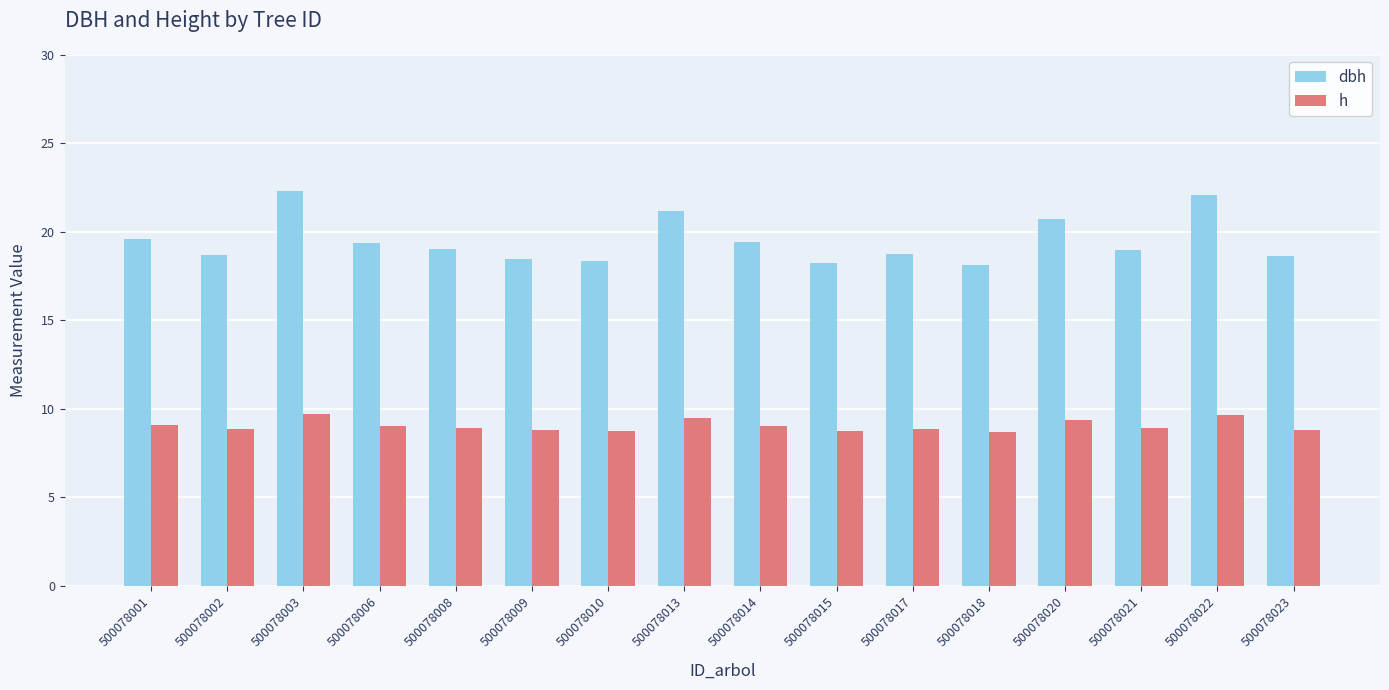

The h series shows 13.3 at 500078010. True or false?

False